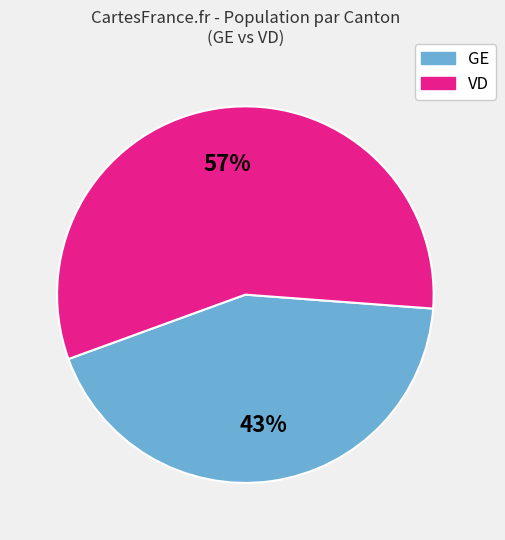

To the nearest percent, what is the average slice percentage?

50%